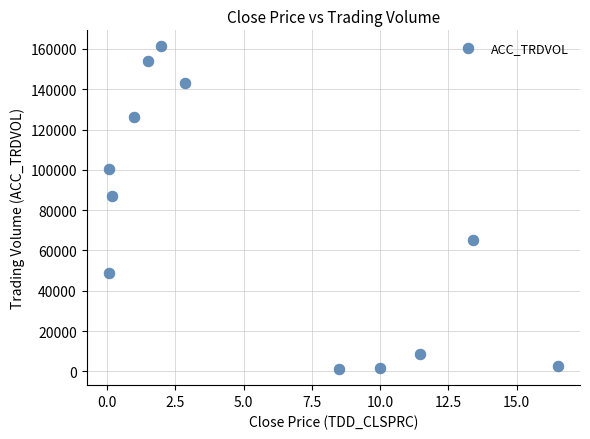

What is the average Y value?

74976